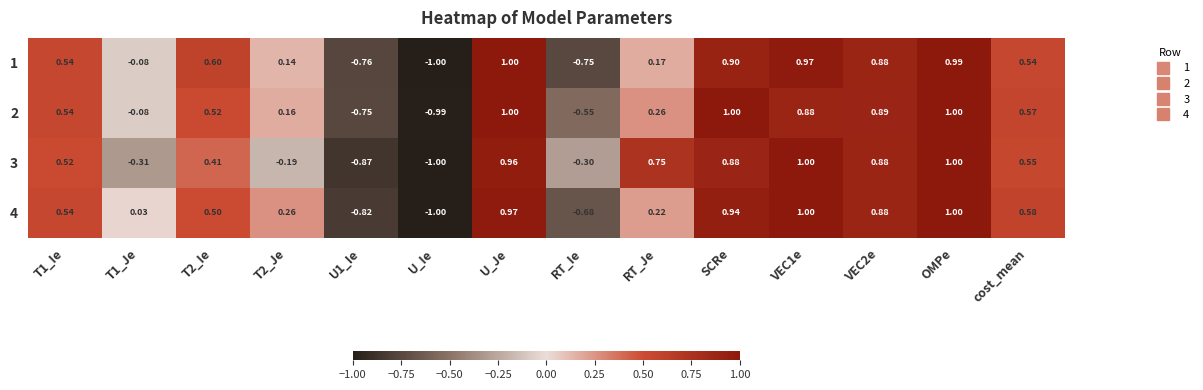

At which category does the chart reach its minimum across all series?

U_Ie